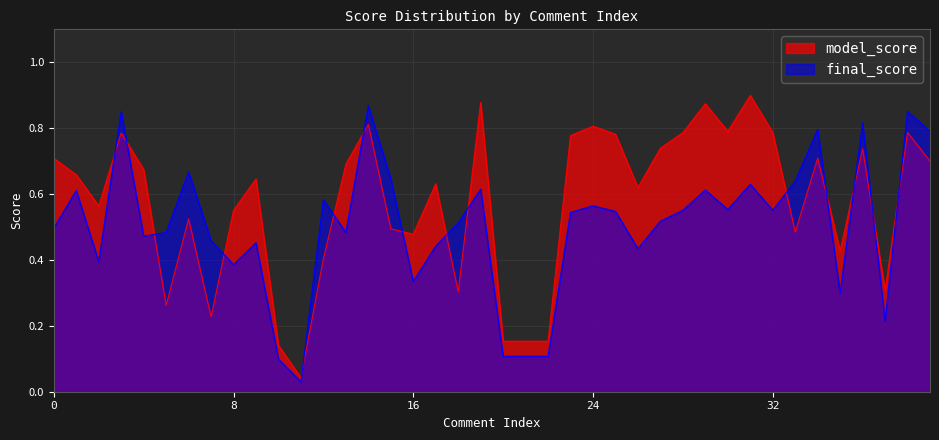

At which category is the sum across all series the highest?

14